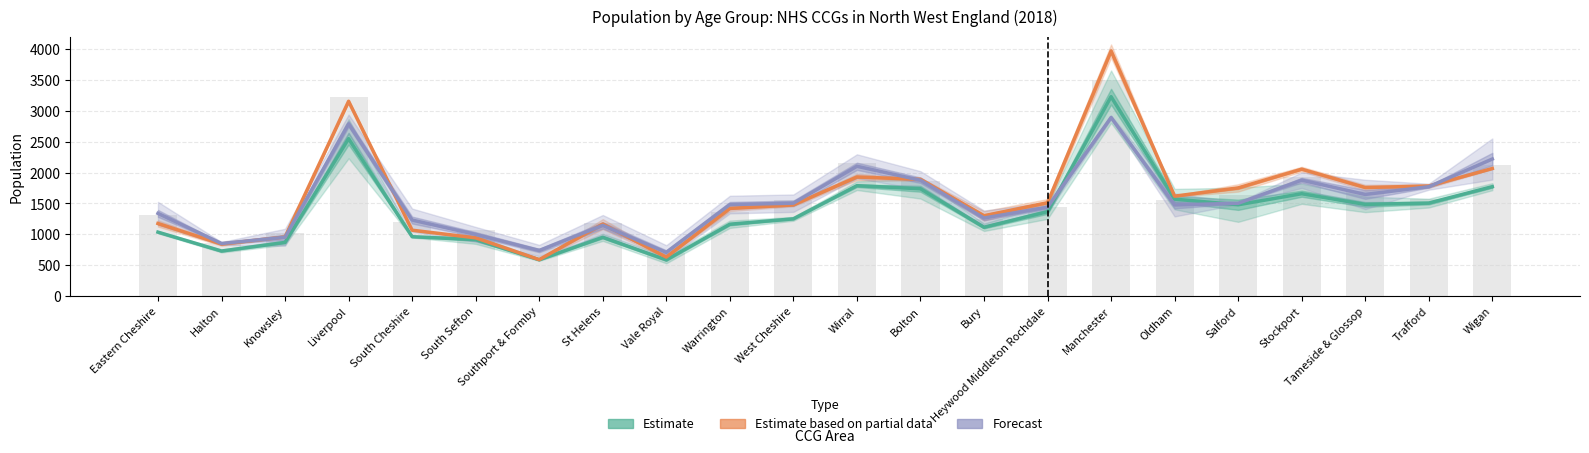

At which label does Estimate based on partial data first exceed 1511?

Liverpool